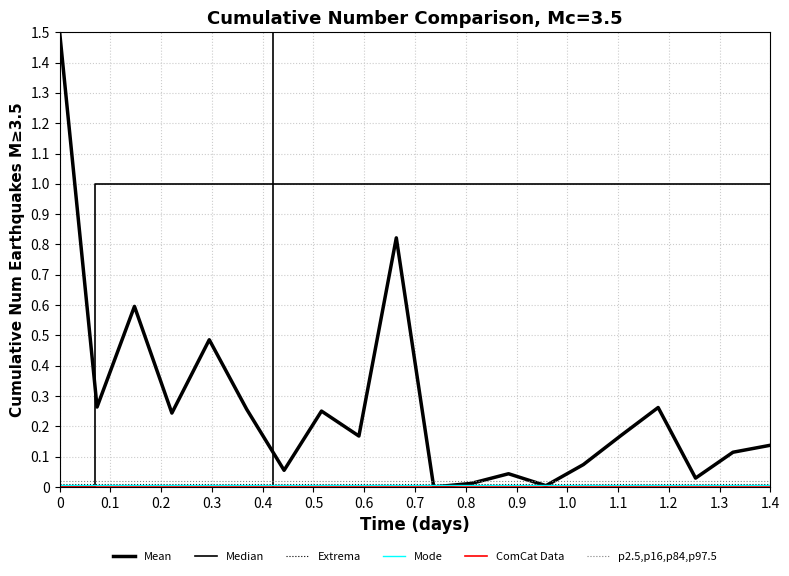

What is the greatest value displayed?

1.5